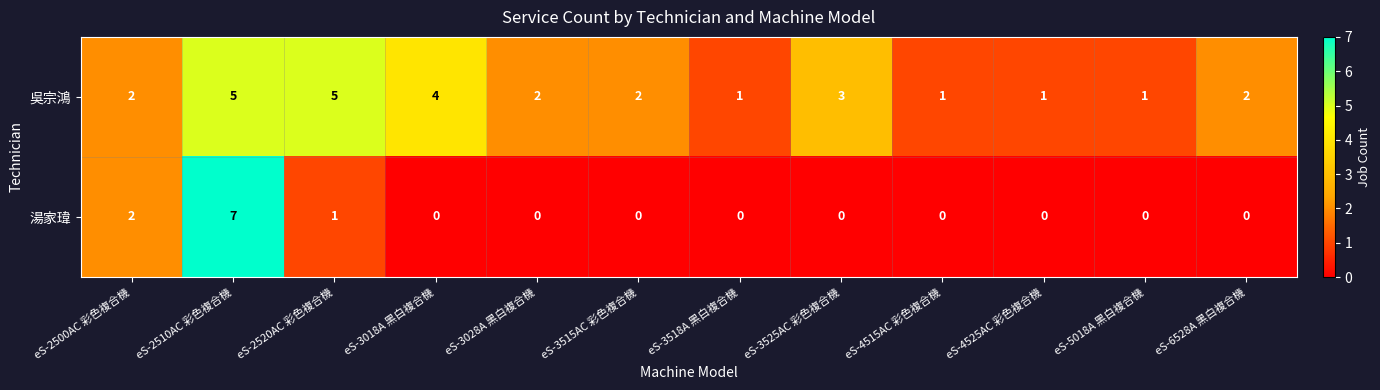

Reading left to right, extract all data points from this chart.

吳宗鴻: 2	5	5	4	2	2	1	3	1	1	1	2
湯家瑋: 2	7	1	0	0	0	0	0	0	0	0	0